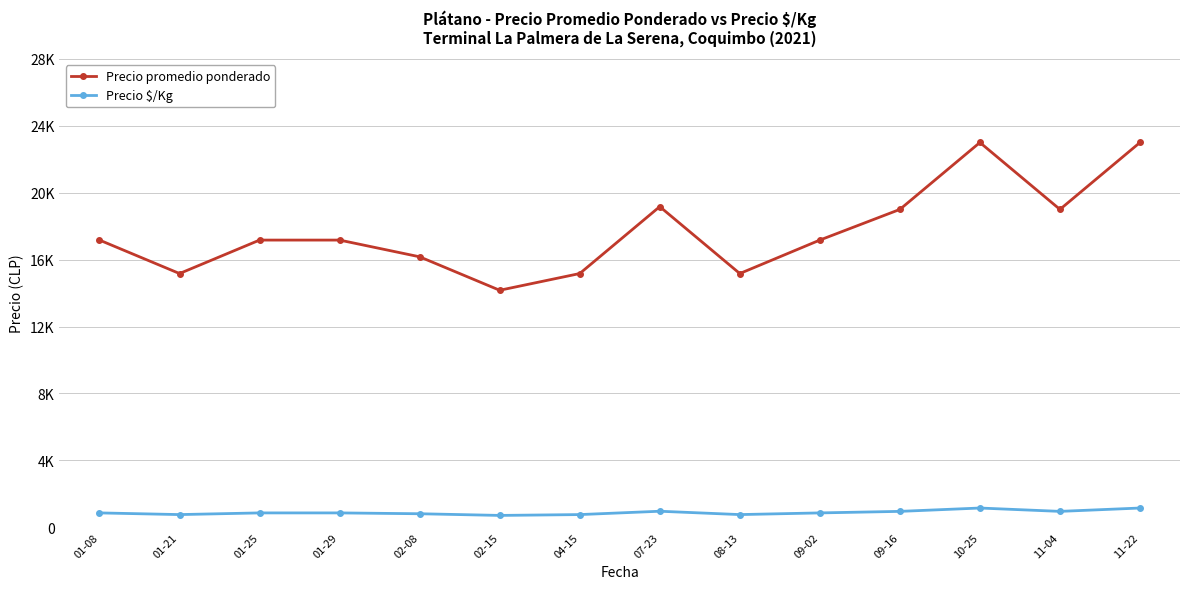

What is the difference between the second highest and second lowest values in the Precio $/Kg series?

391.7